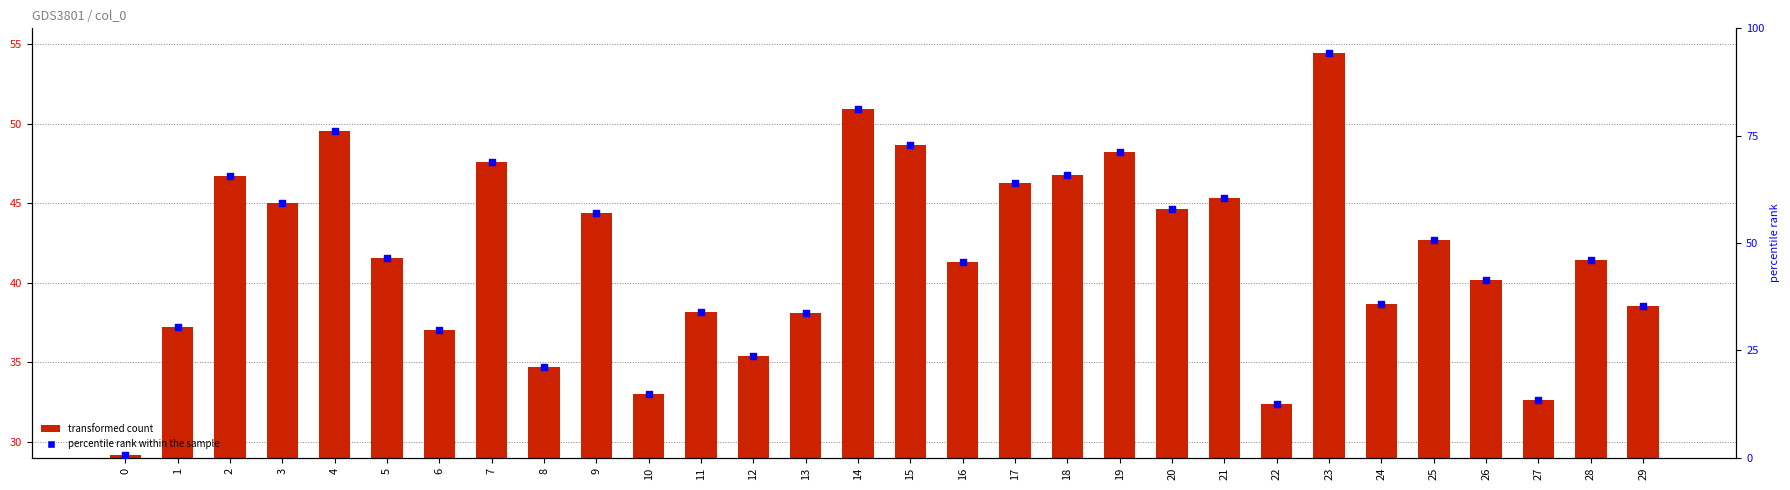

Is the value of percentile rank within the sample at 5 greater than the value of transformed count at 13?

Yes